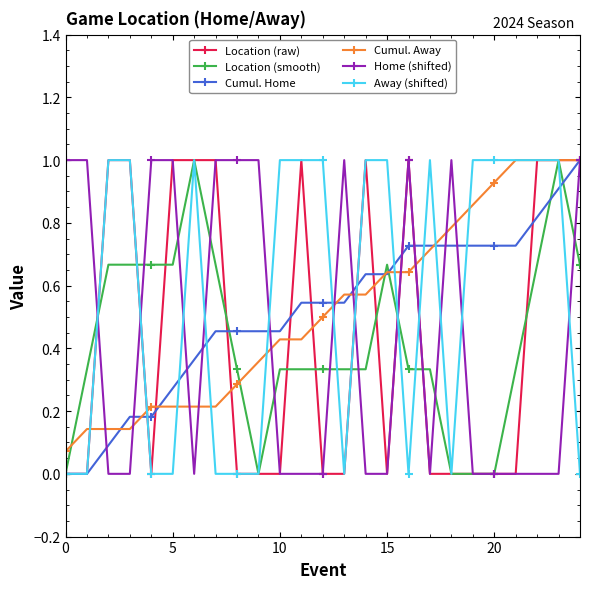

Does the chart have visible grid lines?

No